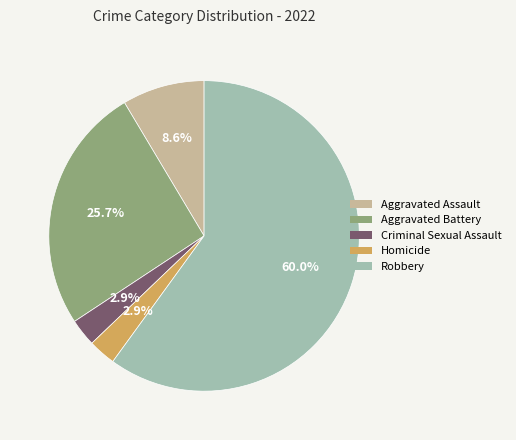

Is the sum of Aggravated Assault and Robbery greater than half?

Yes